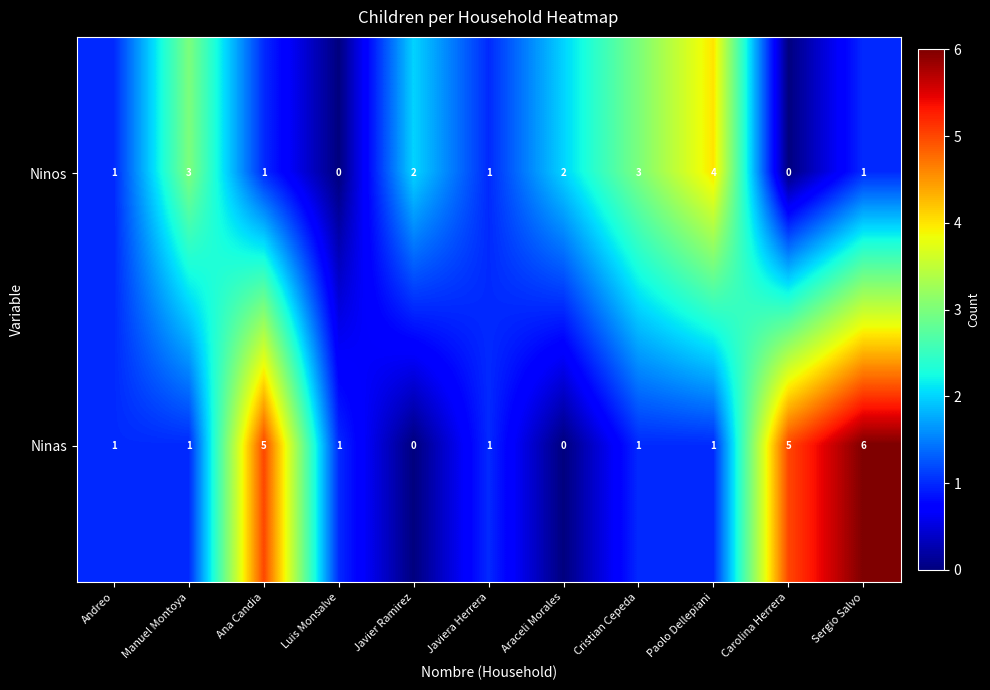

The value of Ninos at Carolina Herrera is -2. True or false?

False